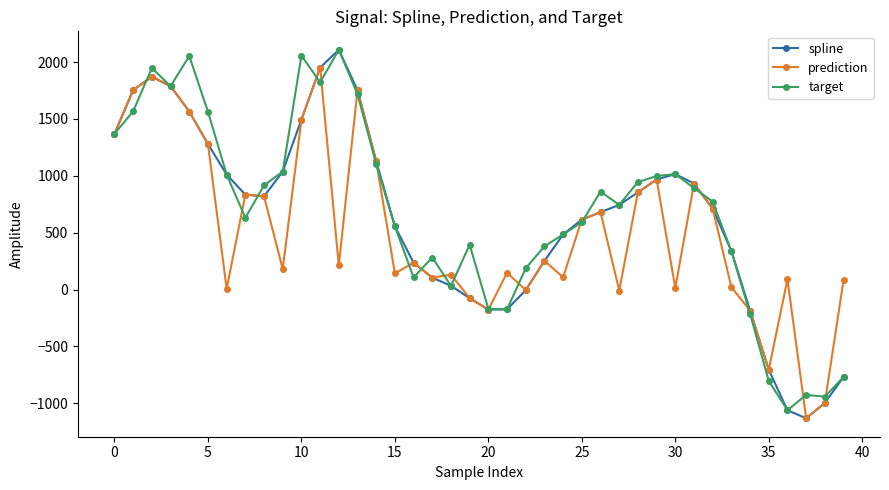

What is the value of the target point at the 24th from the left?

380.3